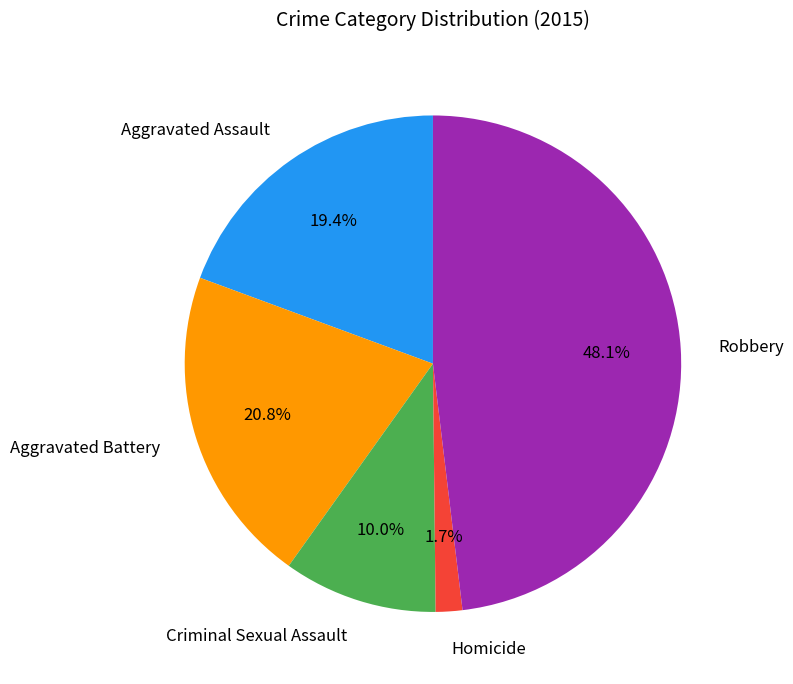

Does Aggravated Battery represent more than half of the total?

No